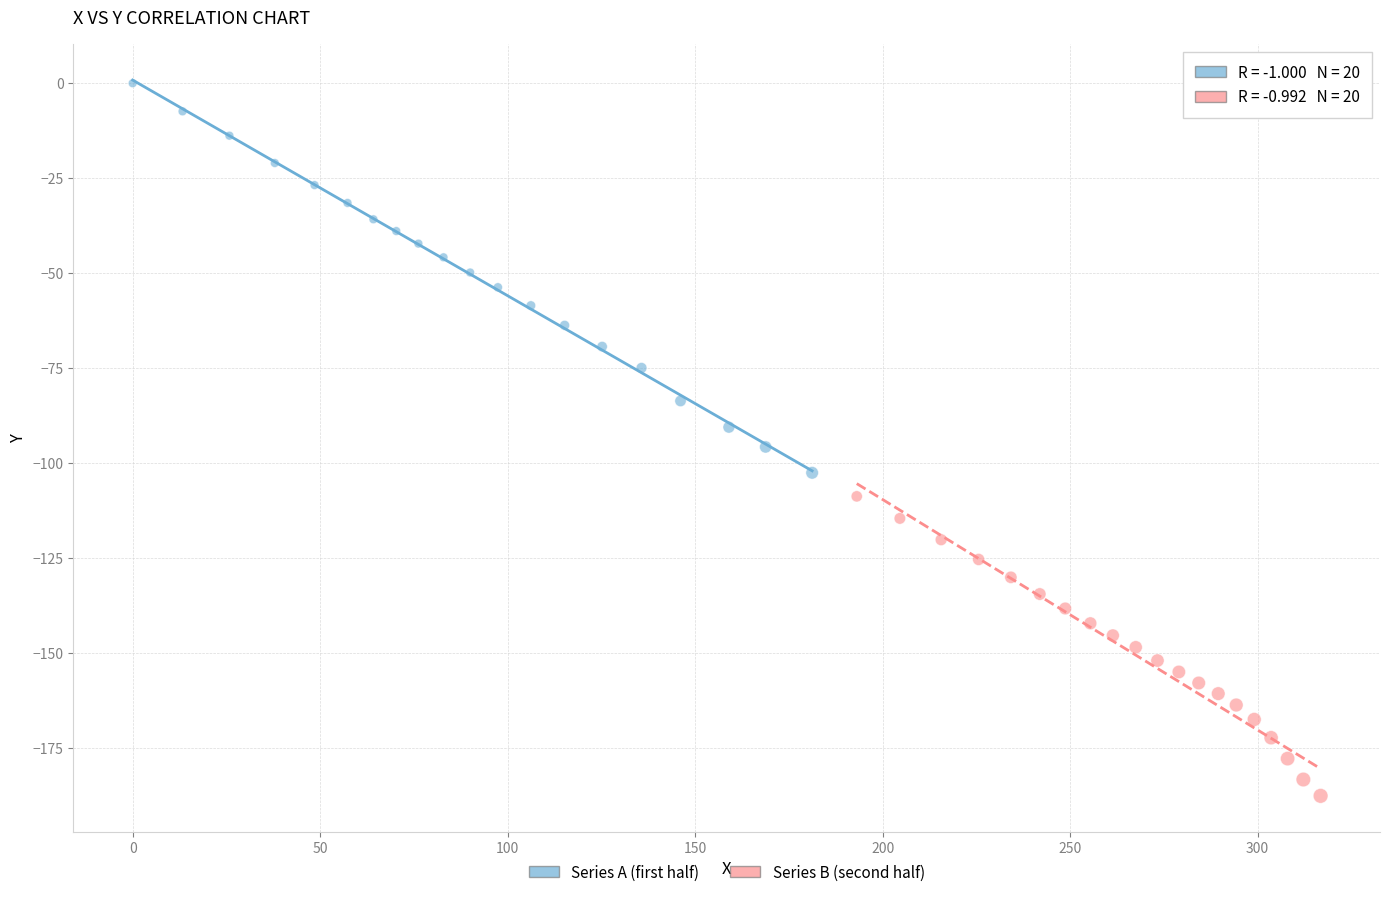

Which series has the widest spread of Y values?

Series A (first half)